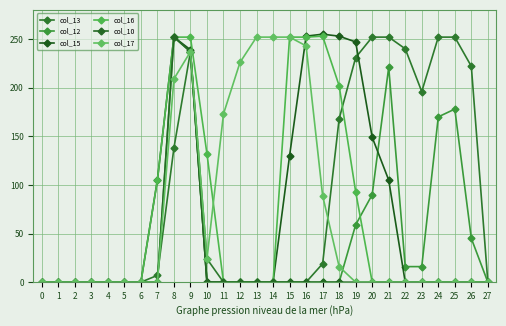

List the series in order of their peak value, highest first.

col_15, col_16, col_13, col_12, col_10, col_17